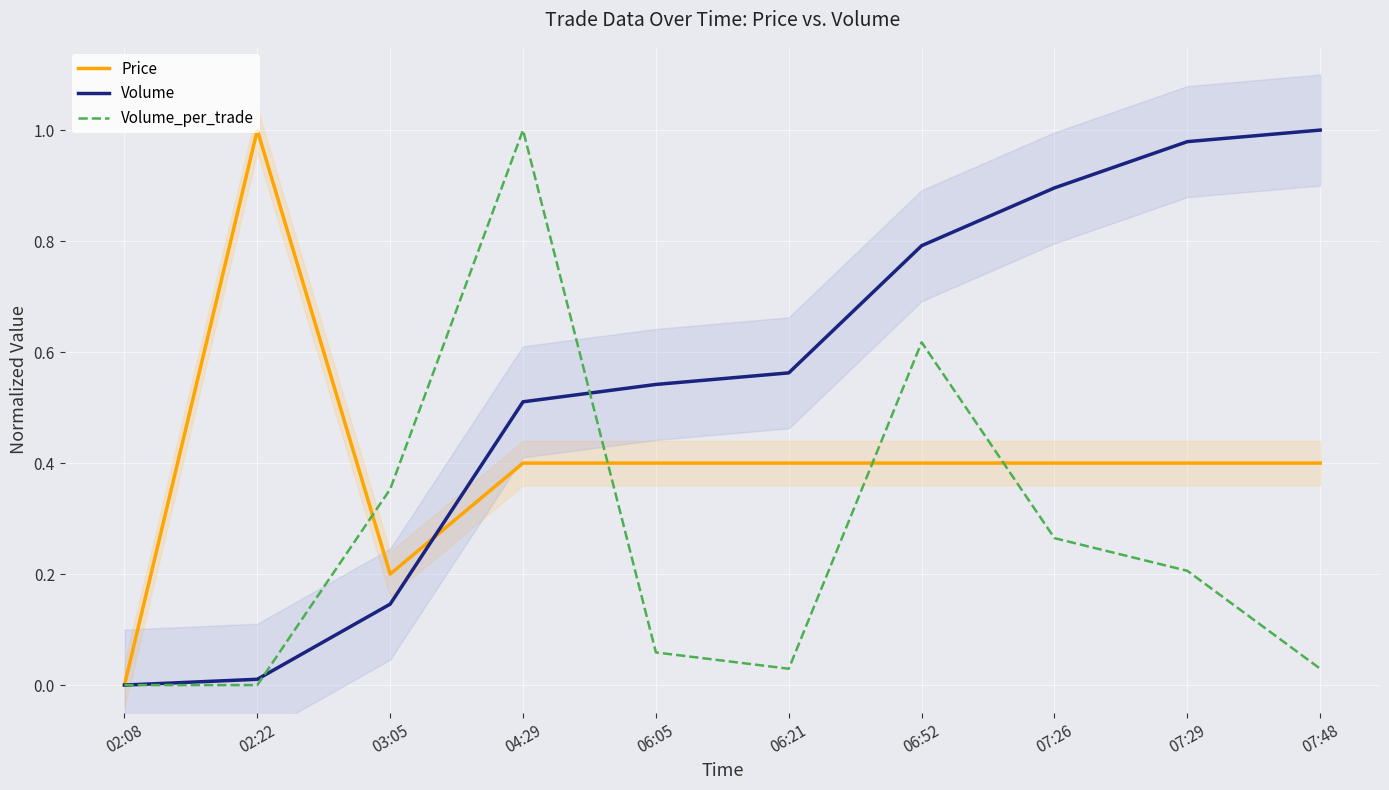

What is the label of the 9th point from the right?

02:22